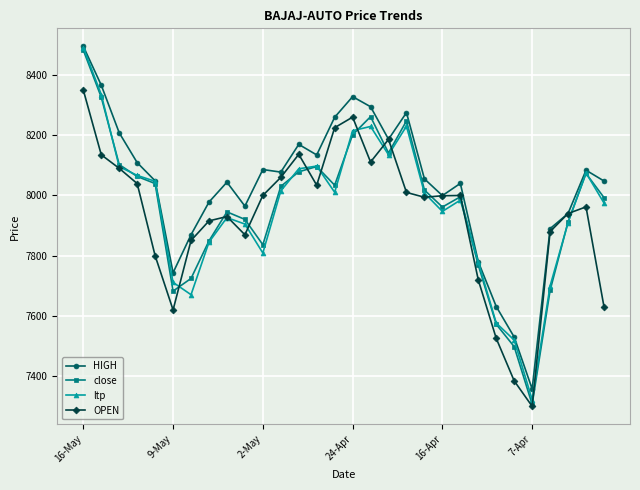

What is the value of the OPEN point at the 5th from the left?

7800.0